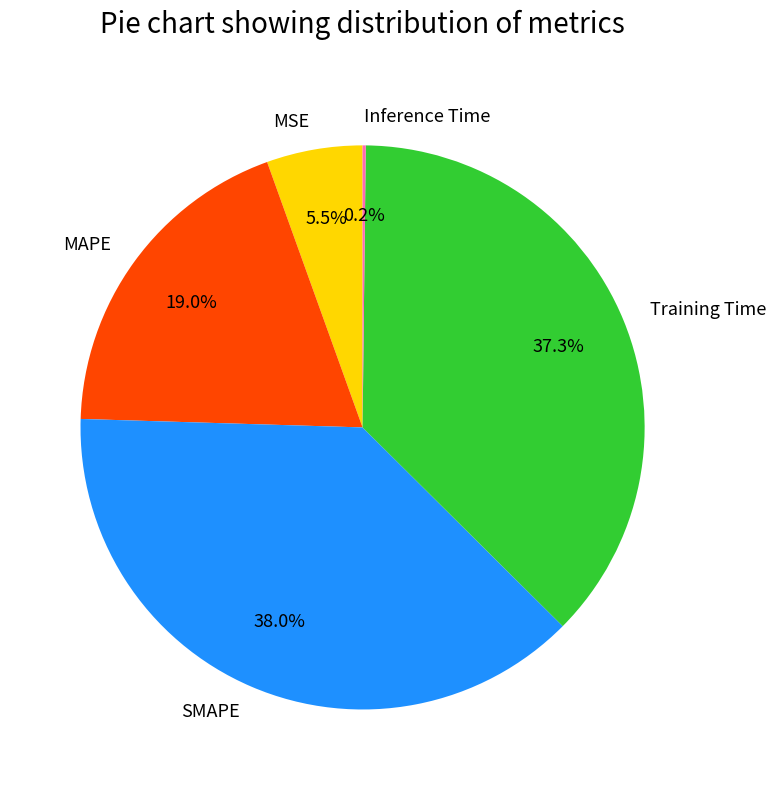

Is there any slice that represents more than half of the pie?

No